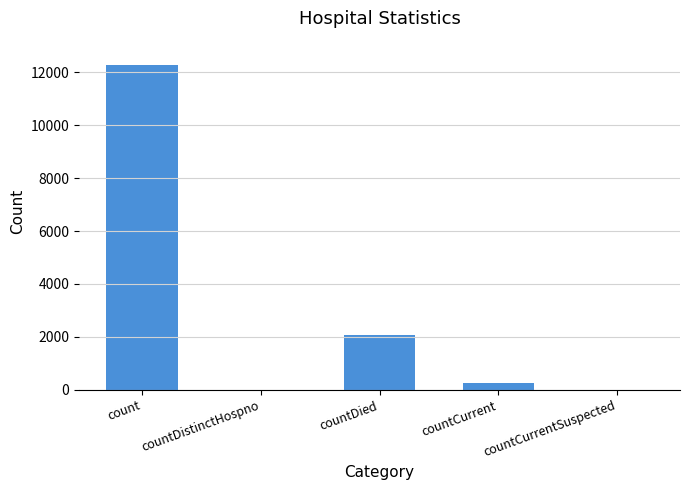

Read the value at countCurrent.

242